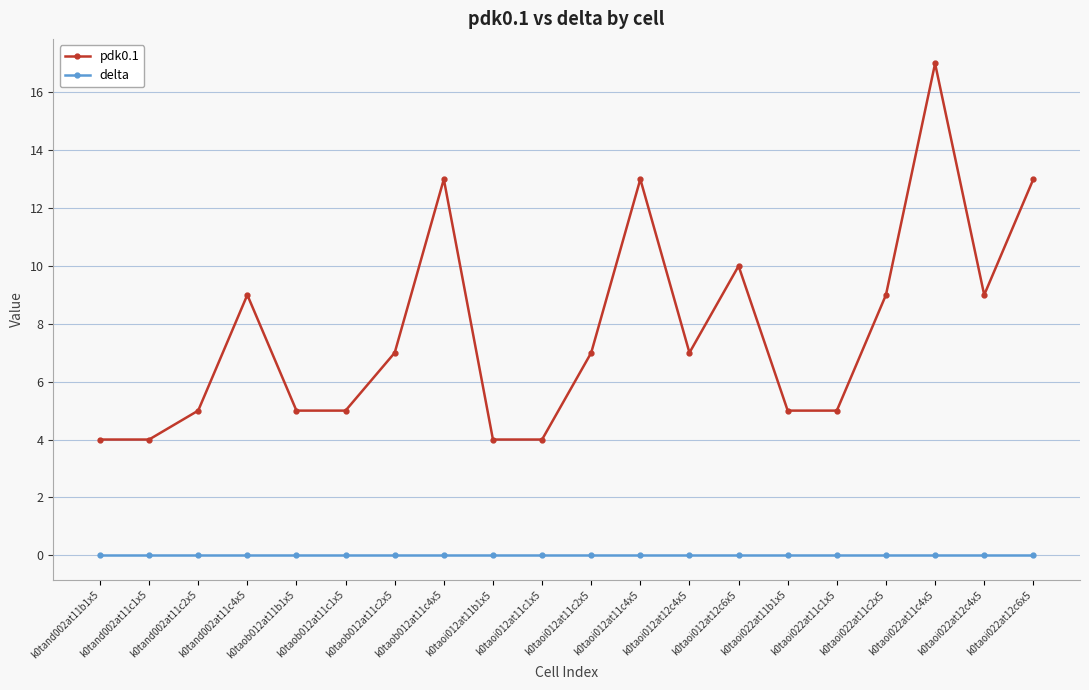

How many distinct data groups are displayed?

2